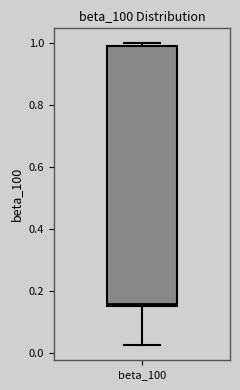

Where is the upper edge of the box for beta_100 on the y-axis? The values are not printed on the chart, so give them approximately, as read against the axis.

1.00